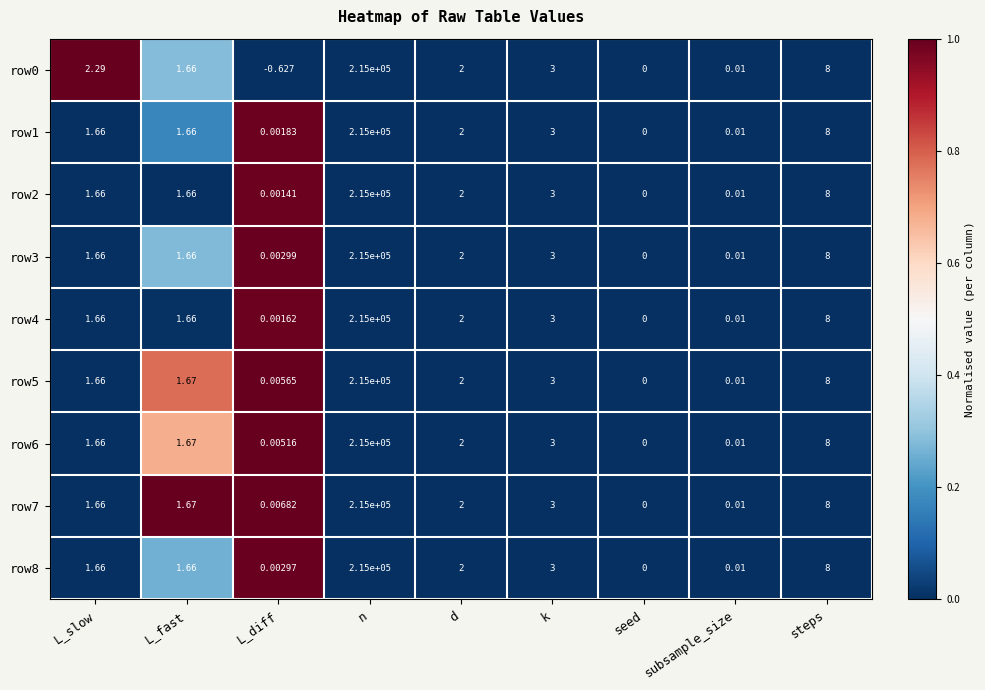

Rank the categories by row5 value from lowest to highest.

seed, L_diff, subsample_size, L_slow, L_fast, d, k, steps, n